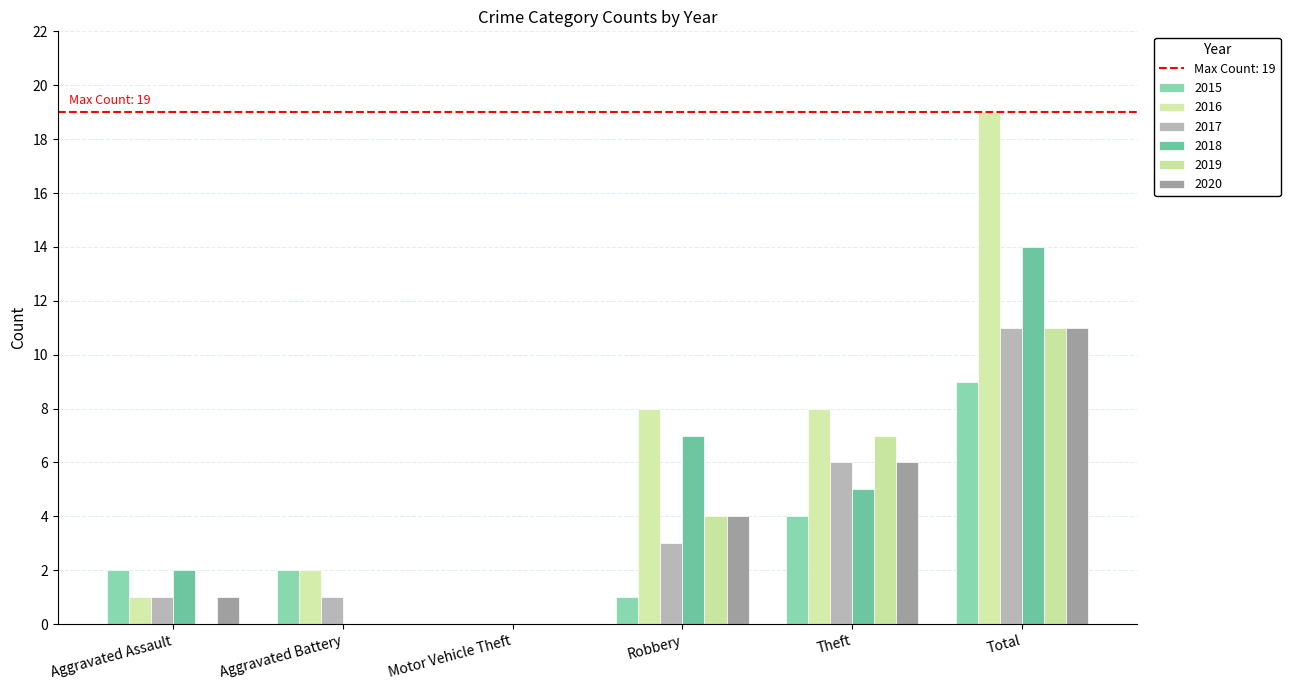

At how many categories does at least one series exceed 18?

1